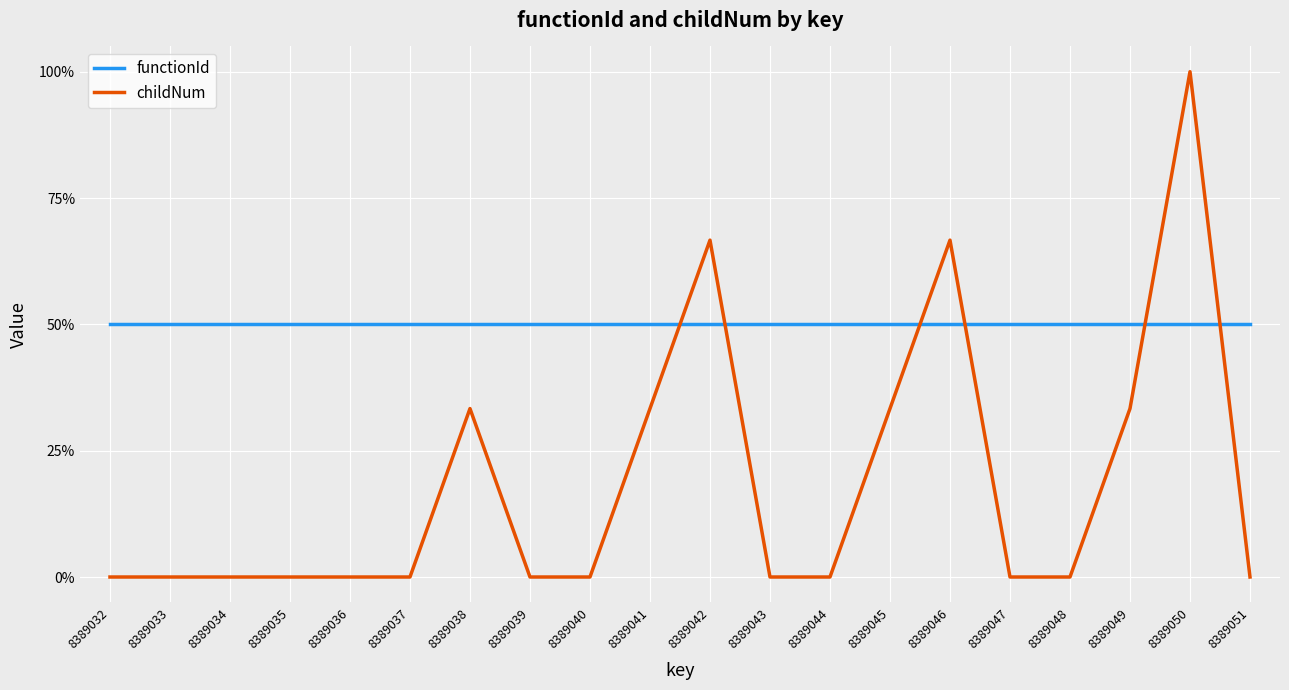

How many times do functionId and childNum cross each other?

6